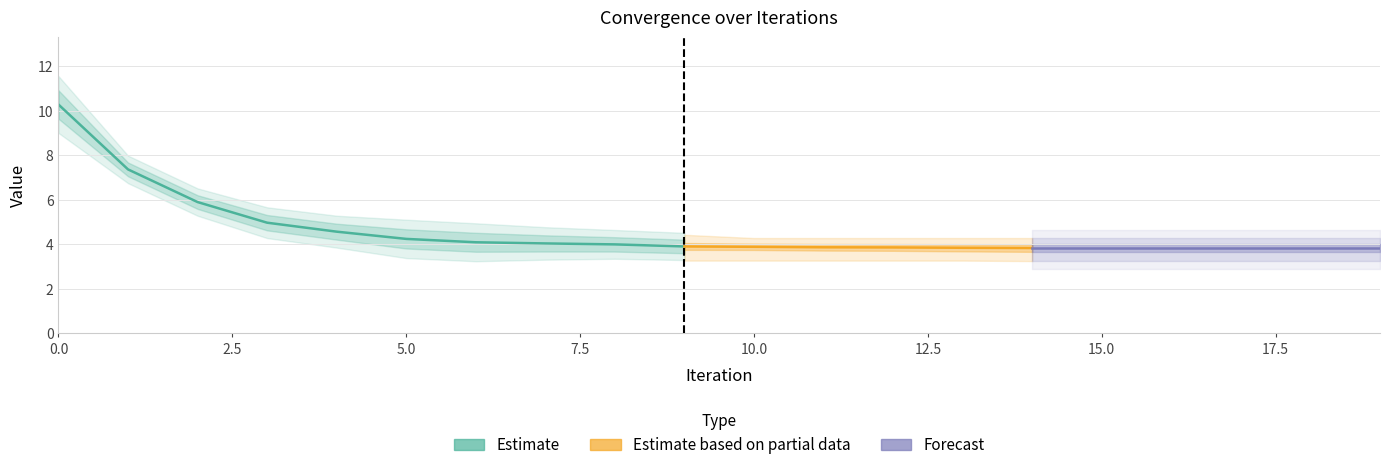

What is the sum of the Stdev values at 1 and 10?

0.6